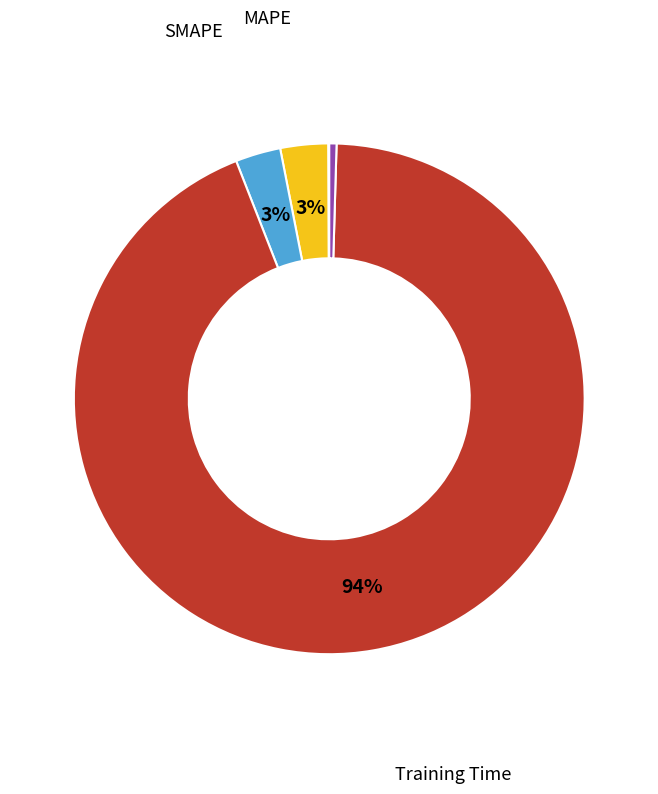

Is there any slice that represents more than half of the pie?

Yes